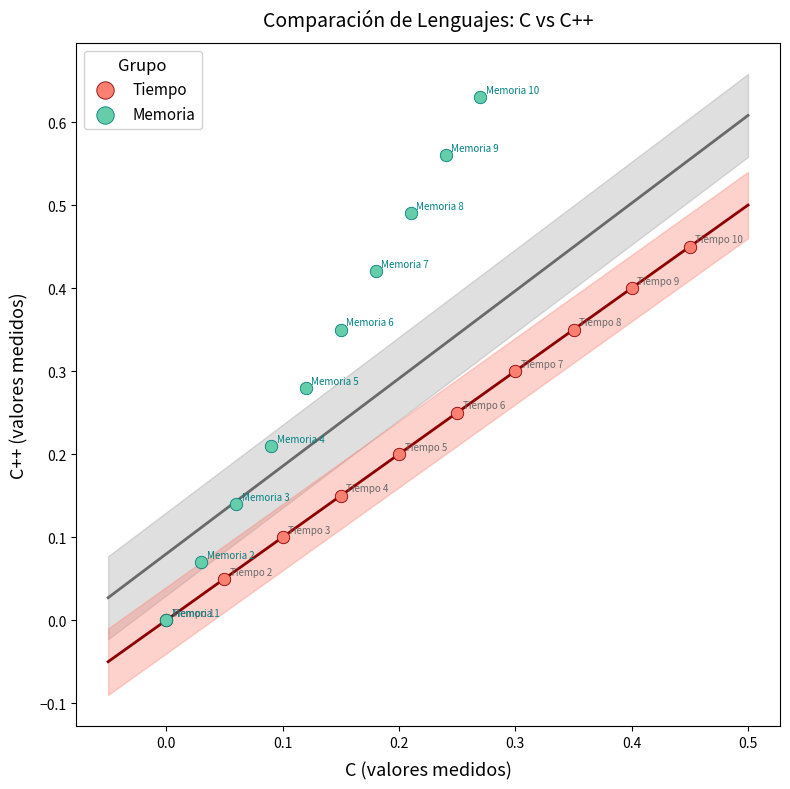

Which series contains the highest Y value?

Memoria